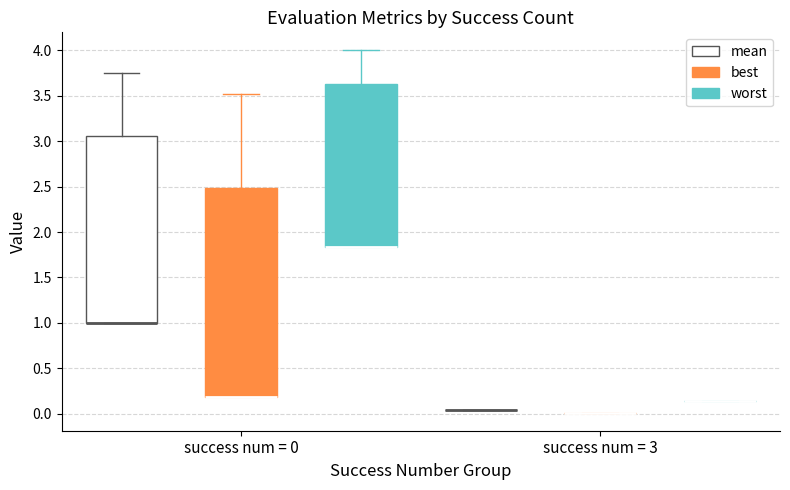

Reading left to right, read every box against the y-axis: the position of its median line, the range the box covers, and the ends of its whiskers. The values are not printed on the chart, so give them approximately, as read against the axis.

success num = 0 (mean): median 1.00 (drawn on the box's lower edge), box 1.00 to 3.05, whiskers 1.00 to 3.75
success num = 0 (best): median 0.20 (drawn on the box's lower edge), box 0.20 to 2.50, whiskers 0.20 to 3.50
success num = 0 (worst): median 1.85 (drawn on the box's lower edge), box 1.85 to 3.65, whiskers 1.85 to 4.00
success num = 3 (mean): box collapsed to a line at 0.05, whiskers 0.05 to 0.05
success num = 3 (best): box collapsed to a line at 0.00, whiskers 0.00 to 0.00
success num = 3 (worst): box collapsed to a line at 0.15, whiskers 0.15 to 0.15